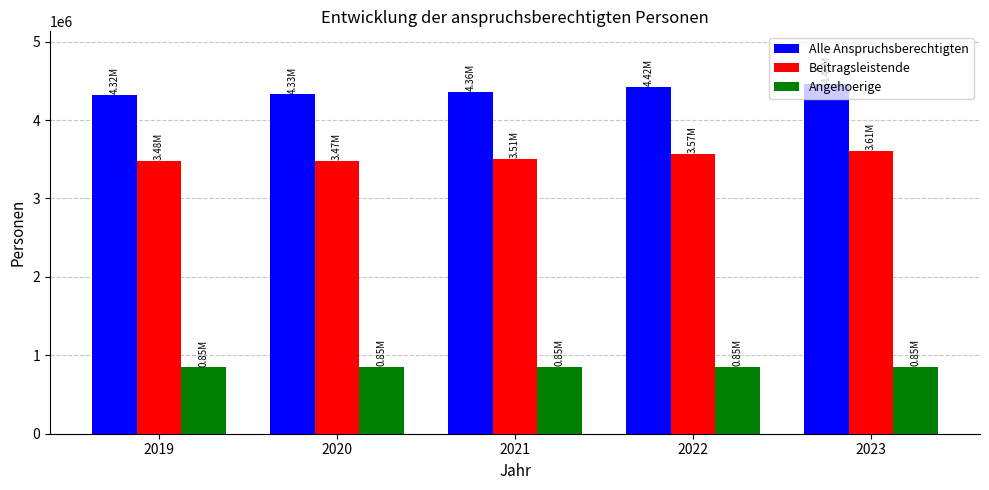

At how many categories does at least one series exceed 4215544?

5